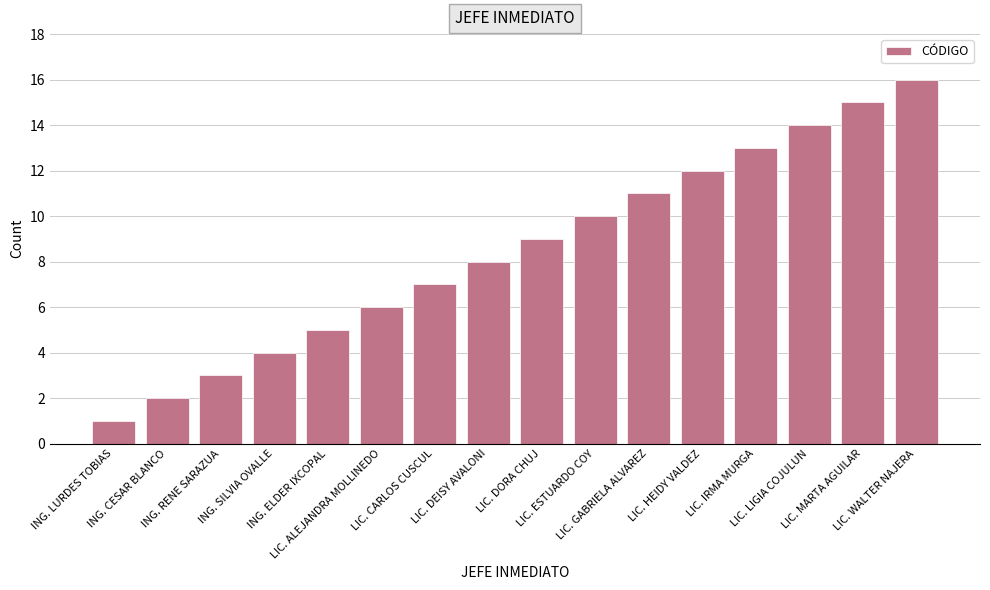

List the labels in order of value, smallest first.

ING. LURDES TOBIAS, ING. CESAR BLANCO, ING. RENE SARAZUA, ING. SILVIA OVALLE, ING. ELDER IXCOPAL, LIC. ALEJANDRA MOLLINEDO, LIC. CARLOS CUSCUL, LIC. DEISY AVALONI, LIC. DORA CHUJ, LIC. ESTUARDO COY, LIC. GABRIELA ALVAREZ, LIC. HEIDY VALDEZ, LIC. IRMA MURGA, LIC. LIGIA COJULUN, LIC. MARTA AGUILAR, LIC. WALTER NAJERA